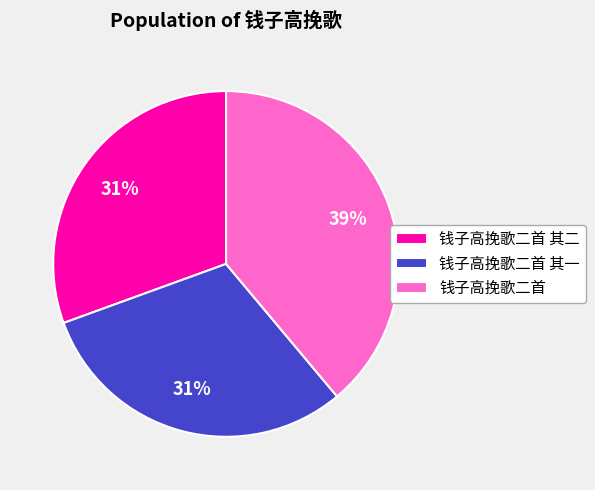

True or false: 钱子高挽歌二首 其二 accounts for 31% of the total.

True